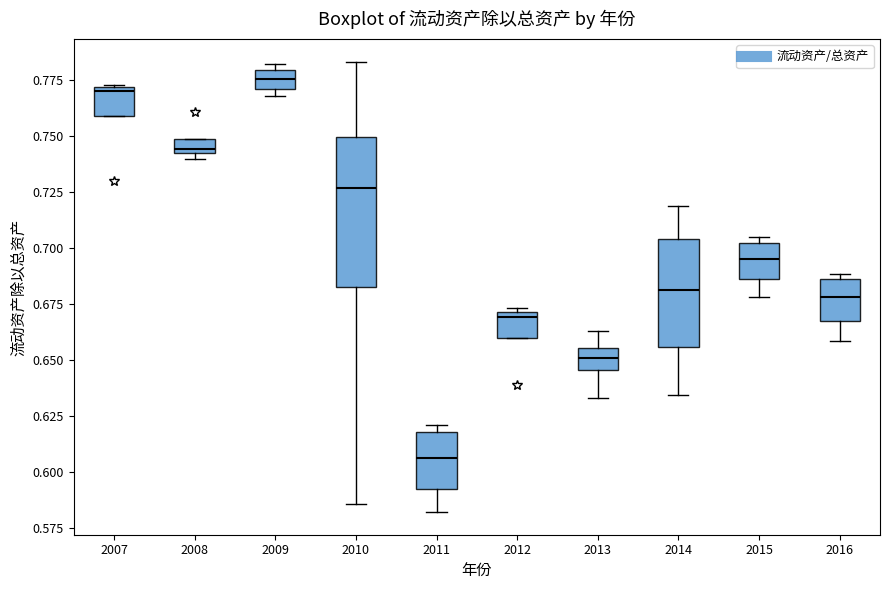

Which box's median line is the highest?

2009